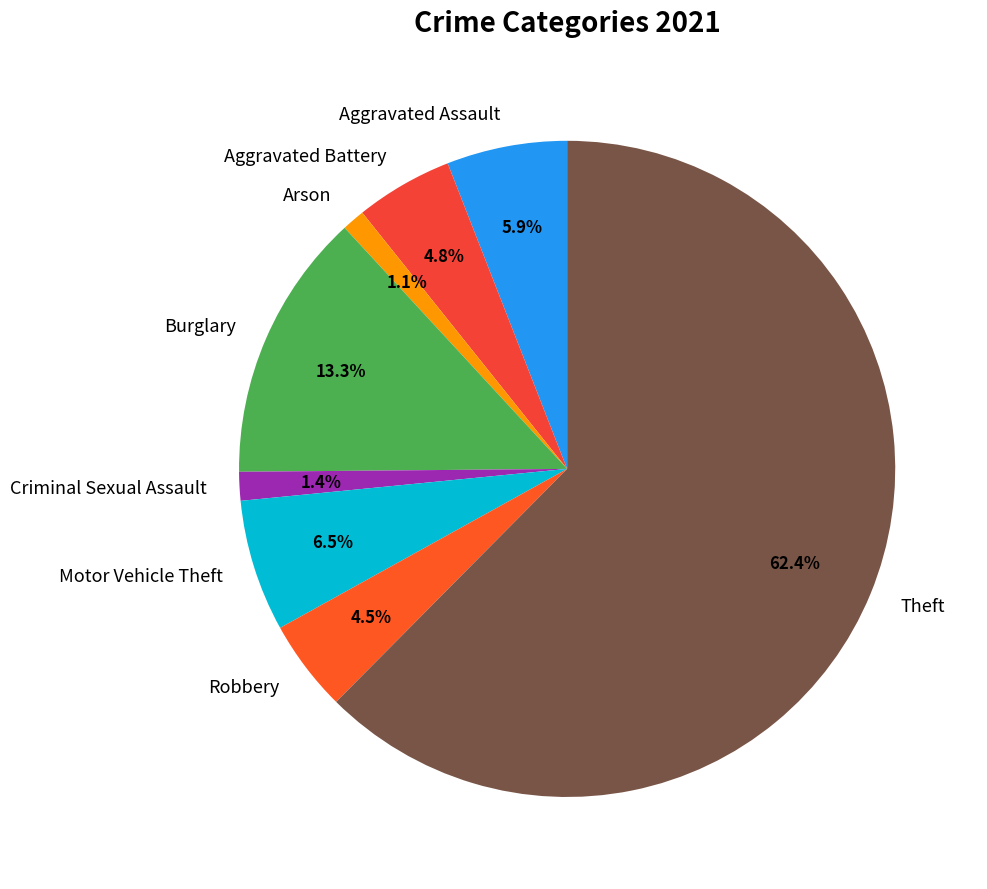

To the nearest percent, what is the difference between the largest and smallest slice percentages?

61%